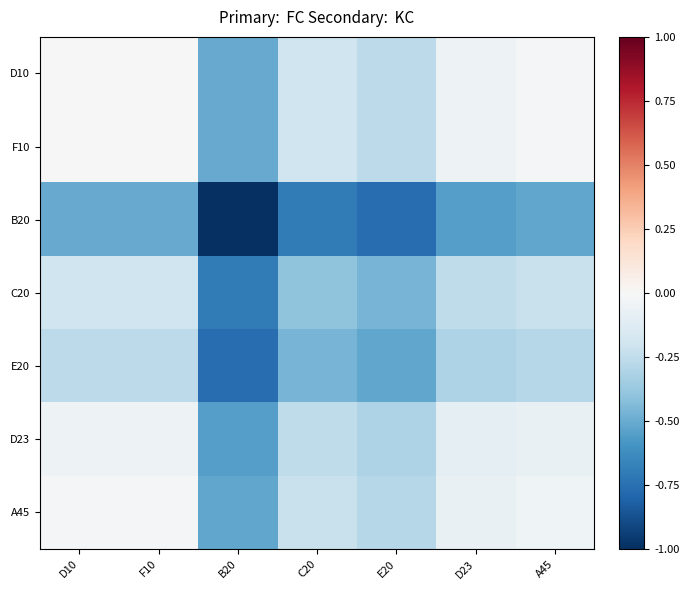

At which category is the sum across all series the highest?

F10